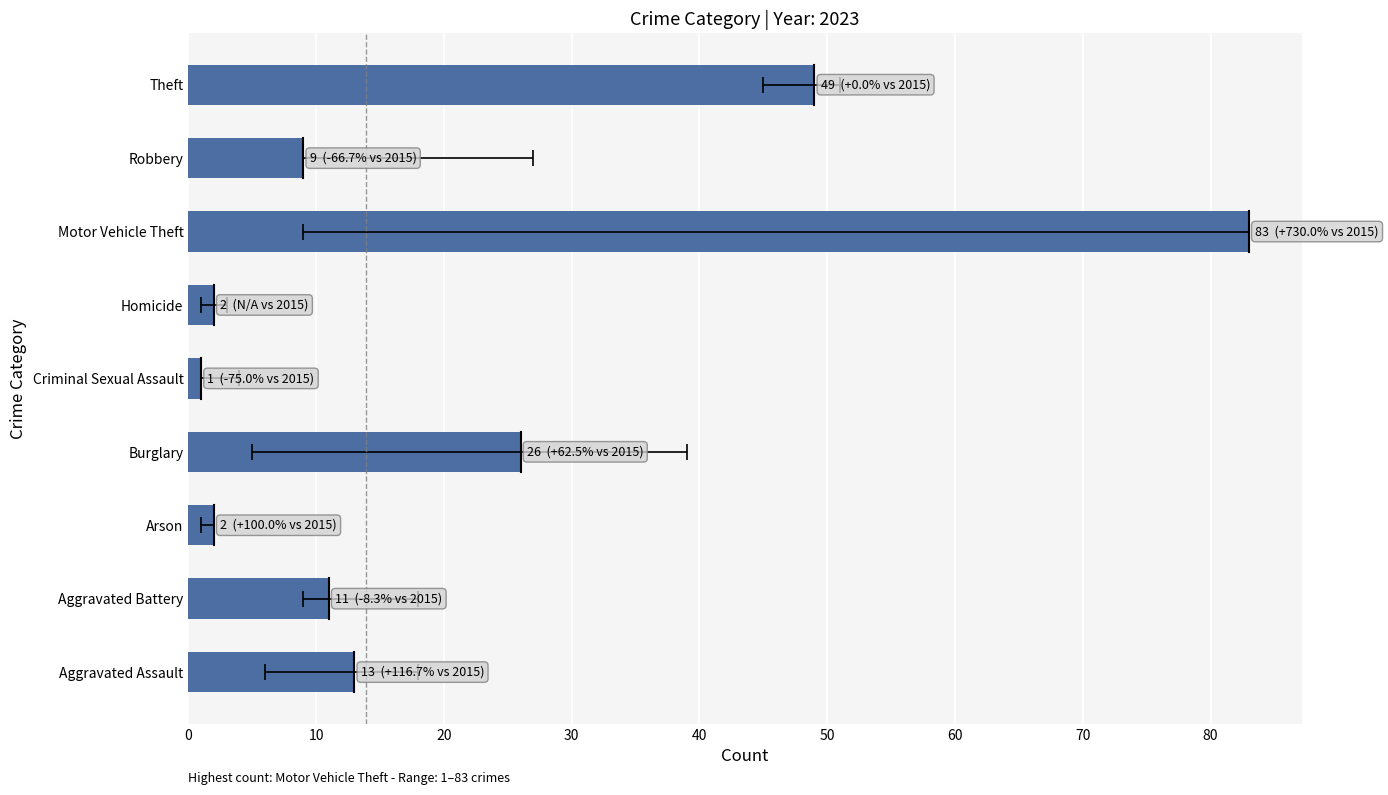

Reading right to left, what are all the values shown in this chart?

49	9	83	2	1	26	2	11	13